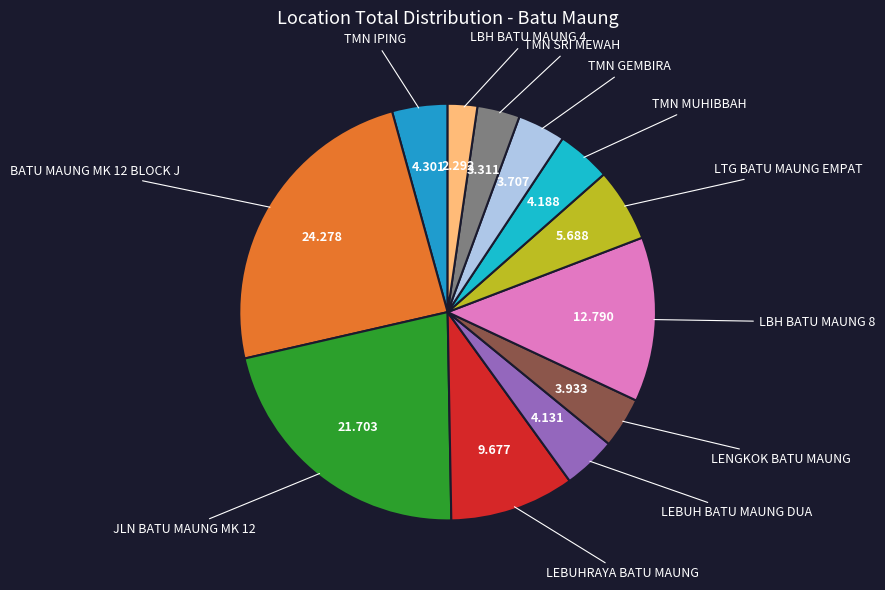

Does any single category account for the majority?

No